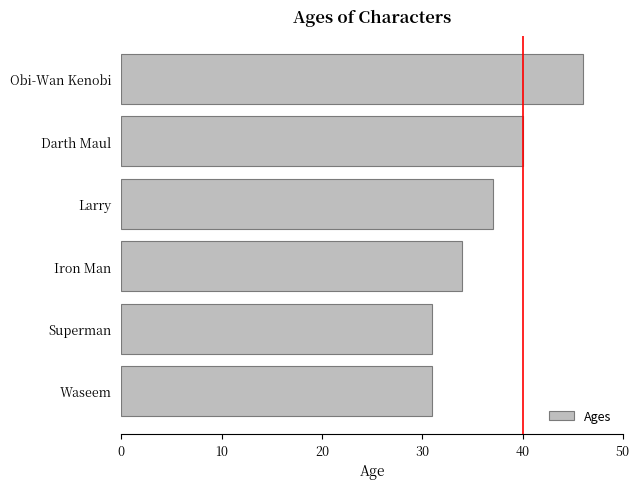

What is the sum of the values at Superman and Iron Man?

65